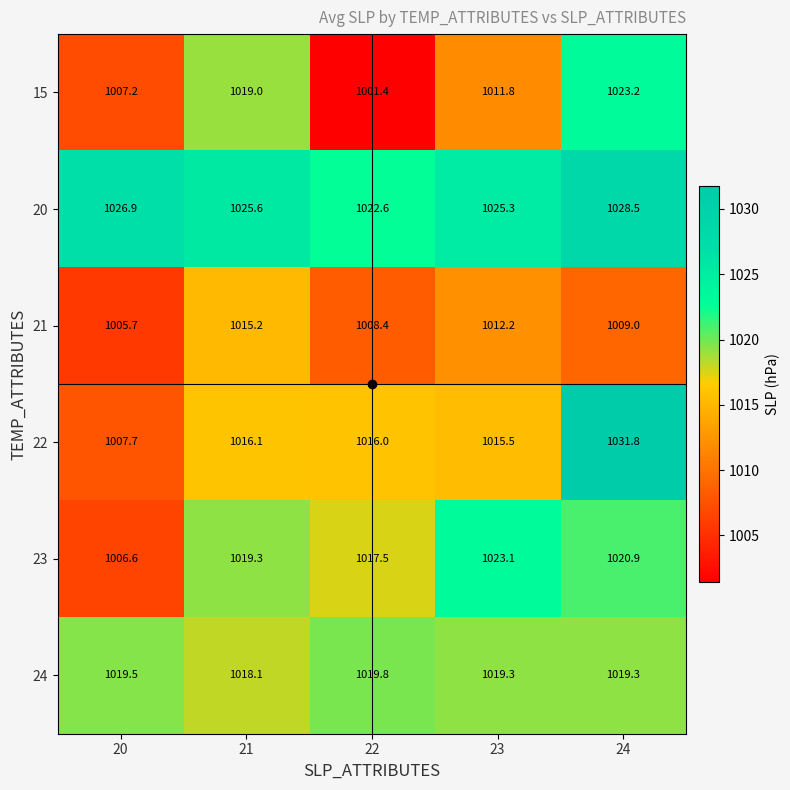

At which label is 24 closest to 1018?

21